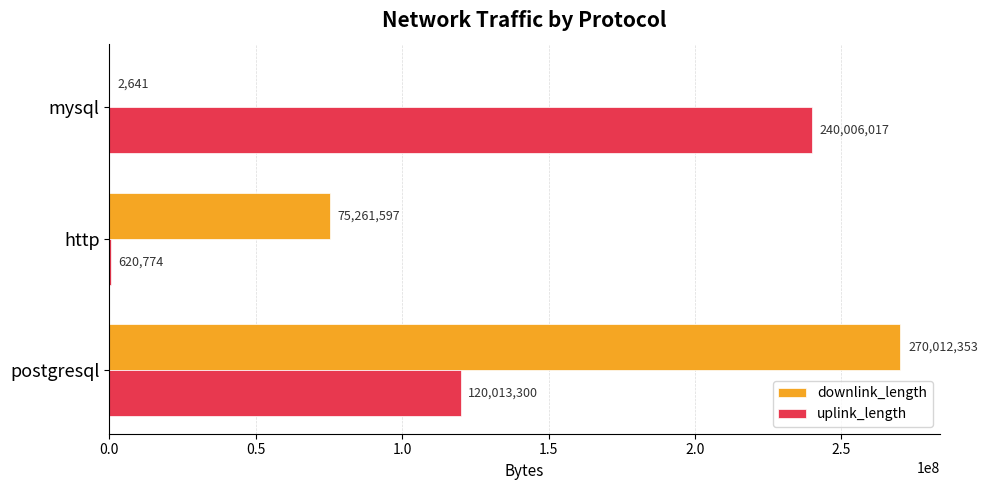

Is it true that downlink_length equals 270012353 at postgresql?

True